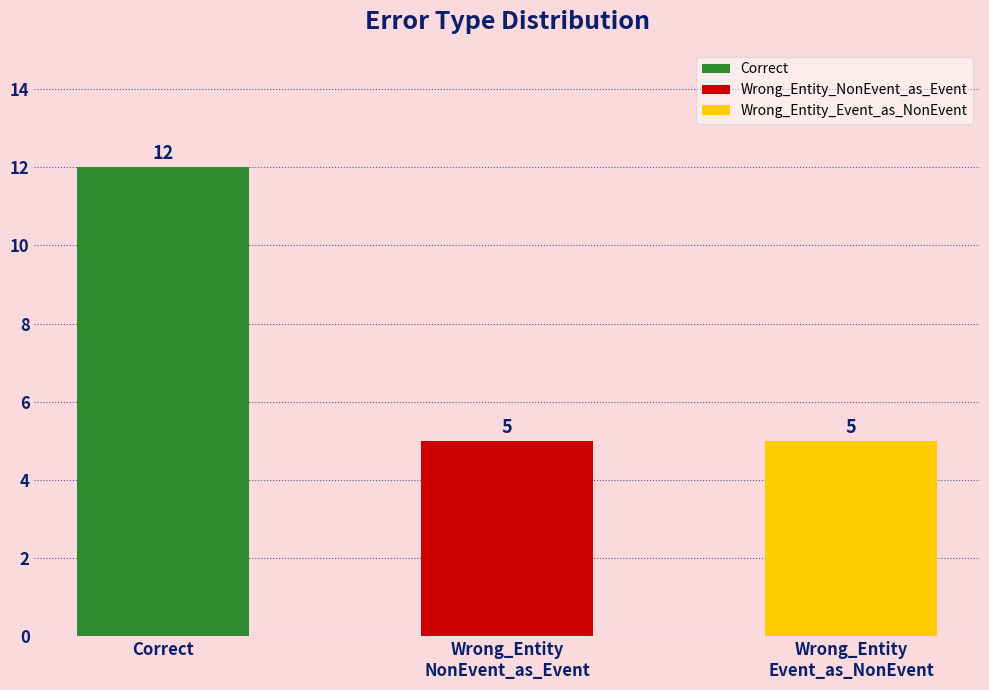

Rank the categories by value from lowest to highest.

Wrong_Entity_NonEvent_as_Event, Wrong_Entity_Event_as_NonEvent, Correct